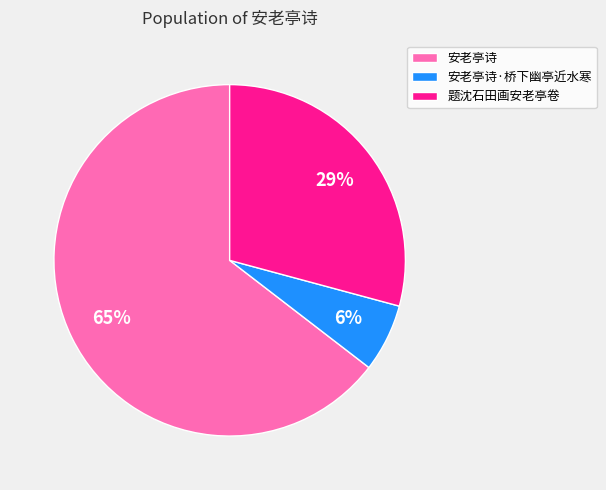

Does 题沈石田画安老亭卷 account for over 50% of the chart?

No